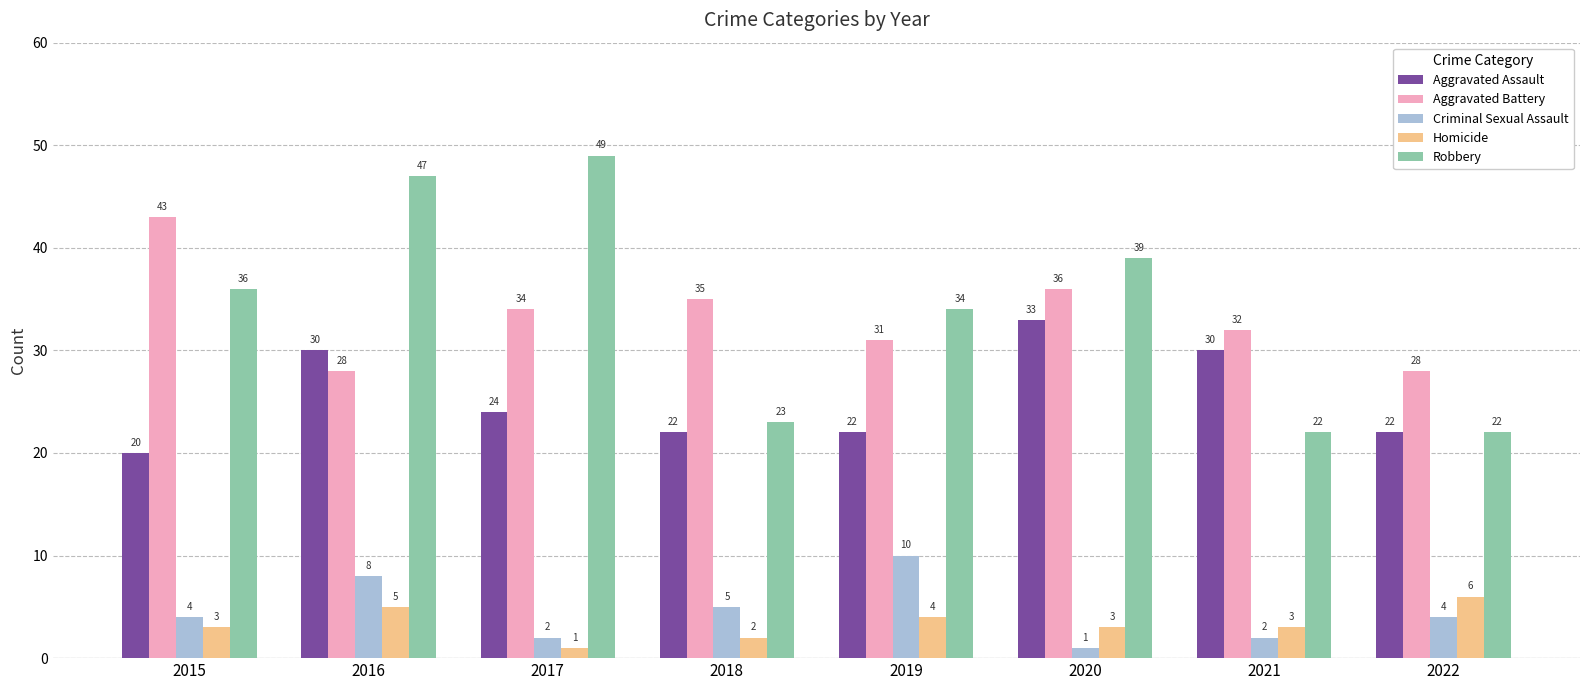

Reading left to right, list all the values displayed in this chart.

Aggravated Assault: 2015=20	2016=30	2017=24	2018=22	2019=22	2020=33	2021=30	2022=22
Aggravated Battery: 2015=43	2016=28	2017=34	2018=35	2019=31	2020=36	2021=32	2022=28
Criminal Sexual Assault: 2015=4	2016=8	2017=2	2018=5	2019=10	2020=1	2021=2	2022=4
Homicide: 2015=3	2016=5	2017=1	2018=2	2019=4	2020=3	2021=3	2022=6
Robbery: 2015=36	2016=47	2017=49	2018=23	2019=34	2020=39	2021=22	2022=22